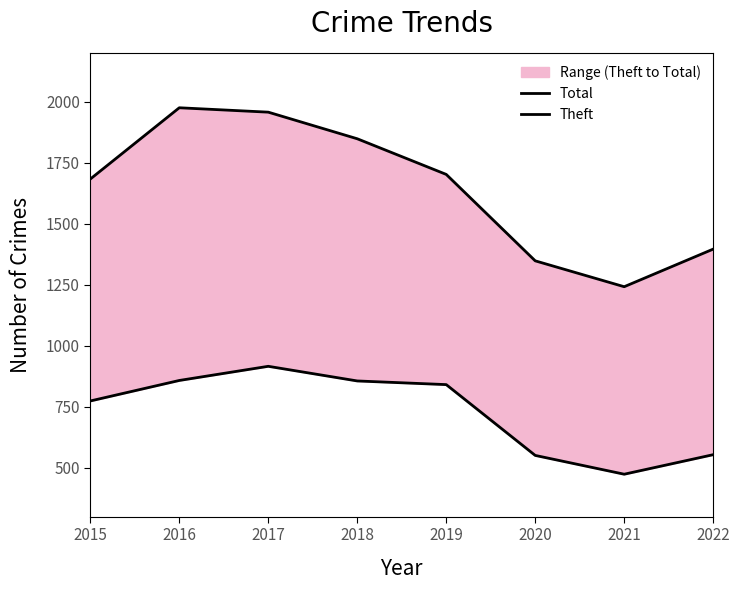

Does the chart have visible grid lines?

No